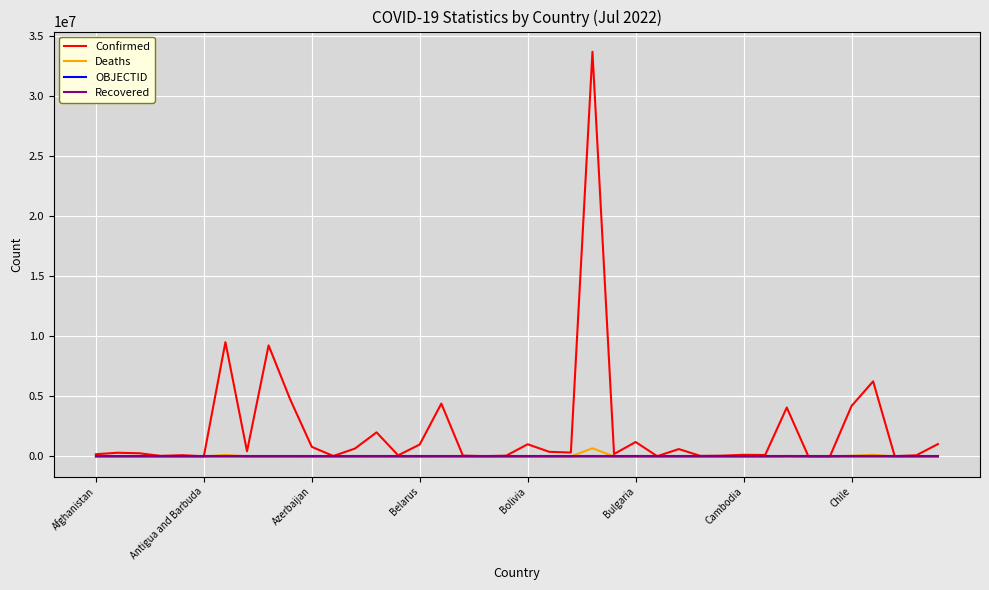

Which series has the largest total across all categories?

Confirmed